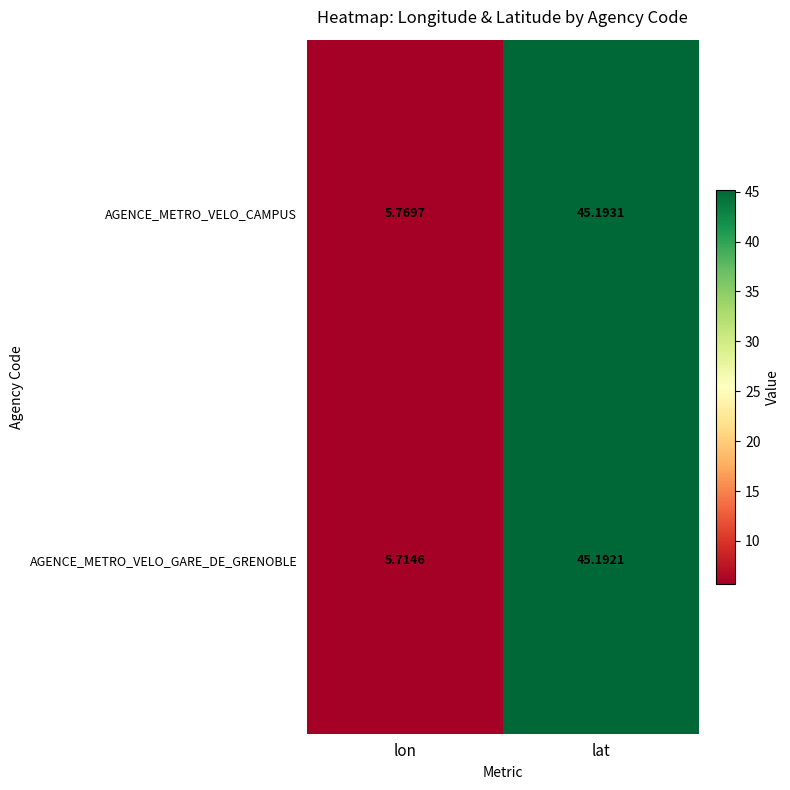

At which category is the sum across all series the highest?

lat